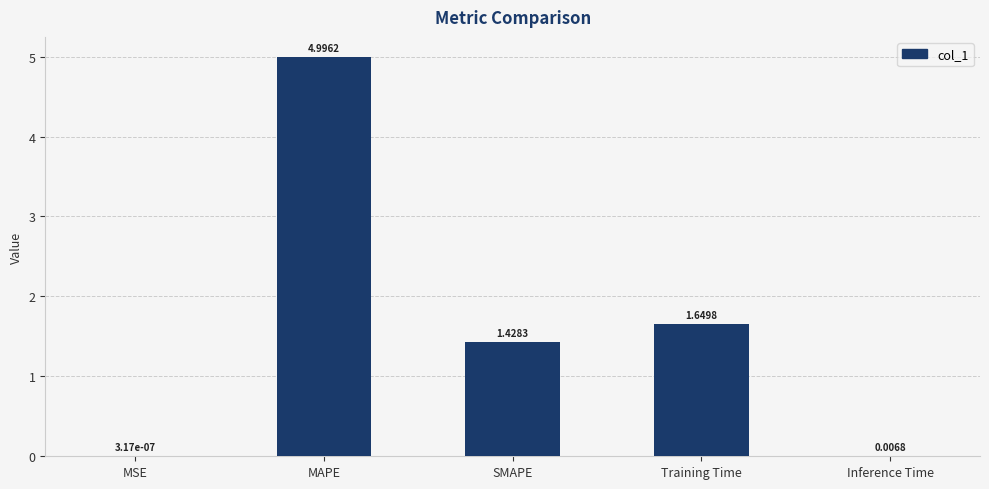

Which has a higher value, SMAPE or Inference Time?

SMAPE